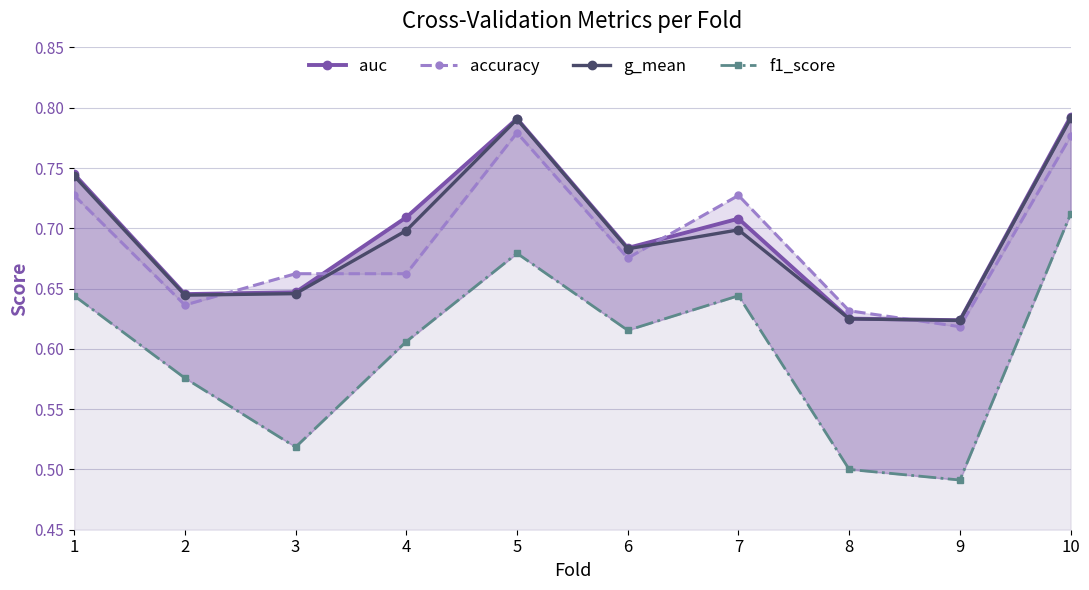

How many lines are shown in the chart?

4